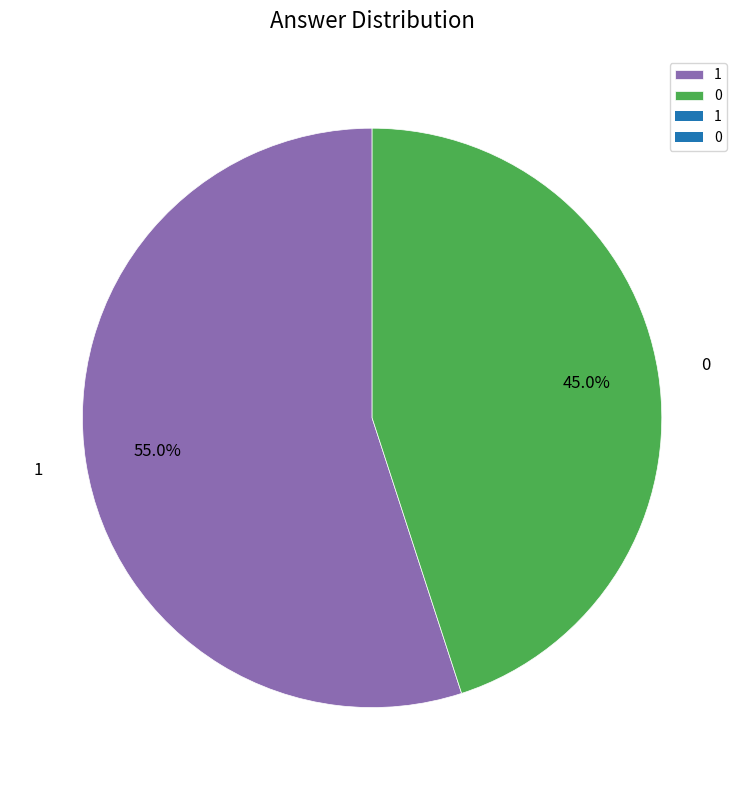

What is the majority slice?

1